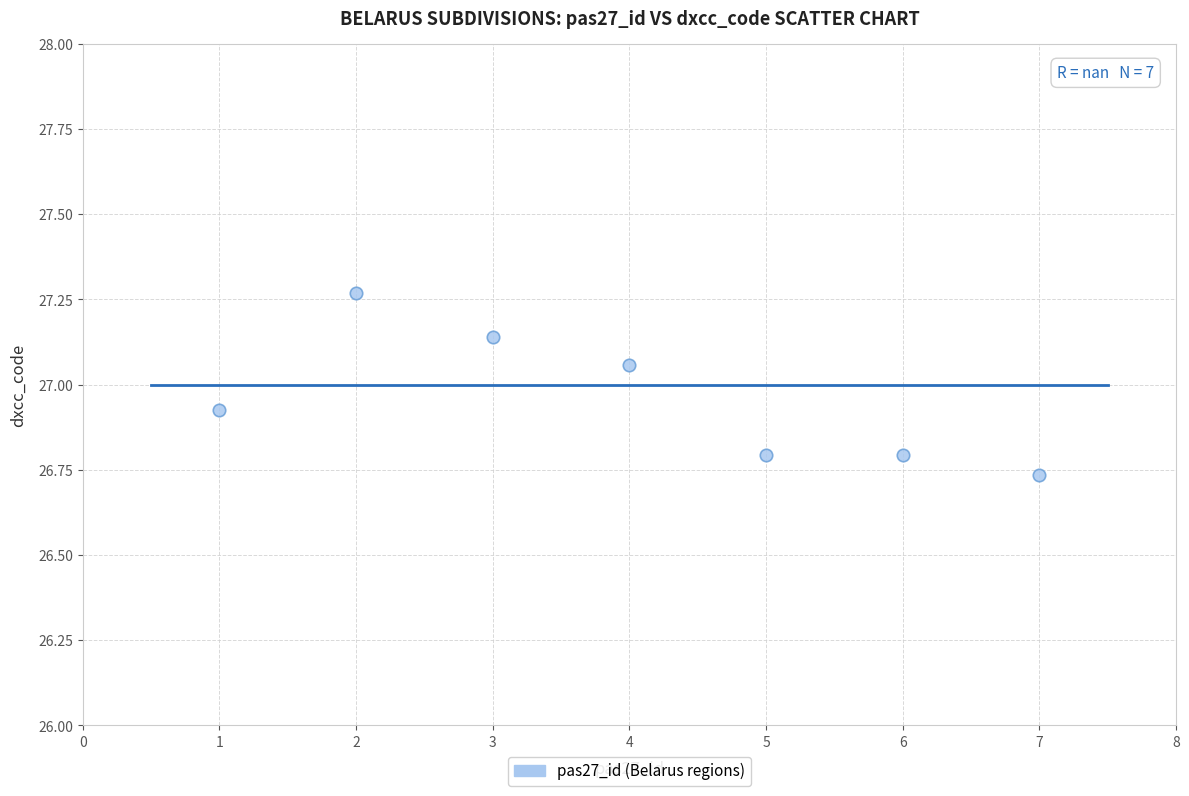

What is the range of X values (max minus min)?

6.0